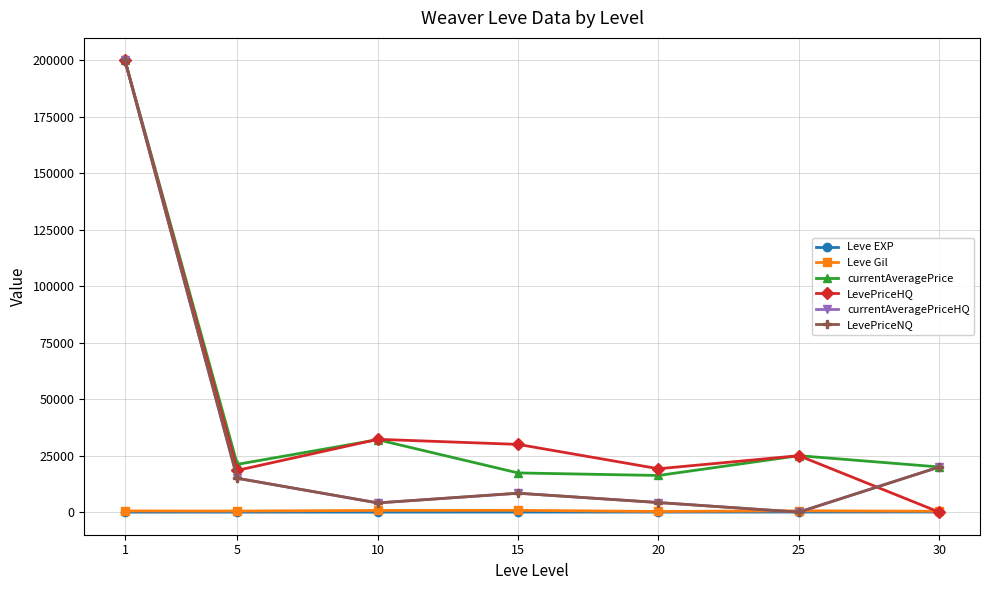

Is this an area chart (filled region under the line)?

No